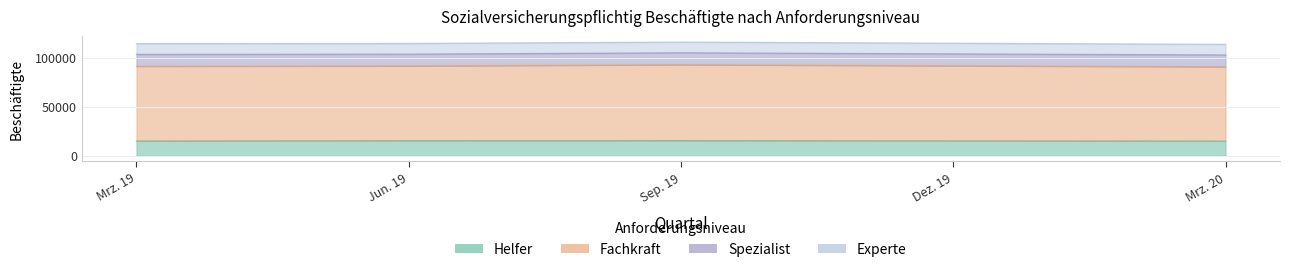

Is the value of Fachkraft at Mrz. 19 greater than the value of Helfer at Jun. 19?

Yes